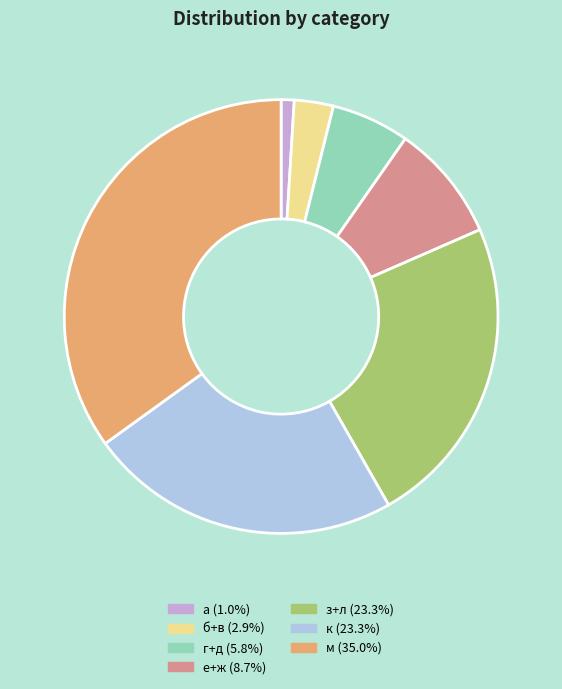

How many segments does this pie chart have?

7